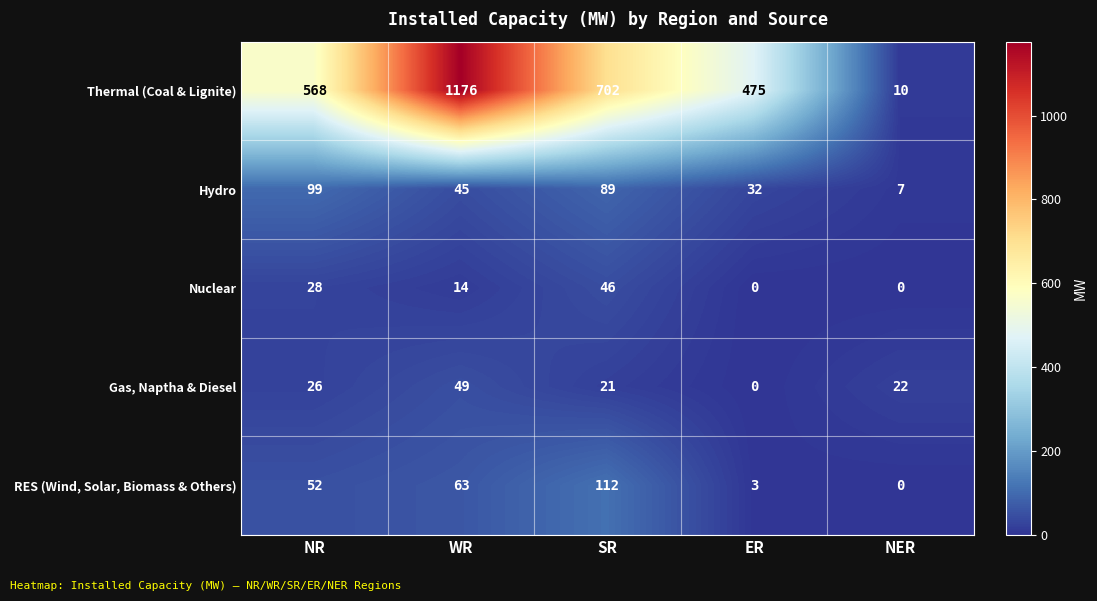

Is it true that Thermal (Coal & Lignite) equals 702 at SR?

True